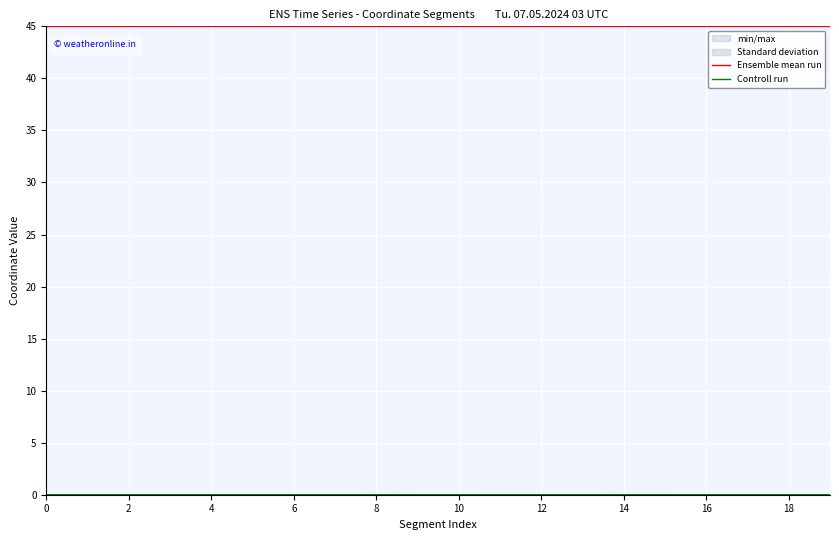

What is the total value across all series at 12?

45.0